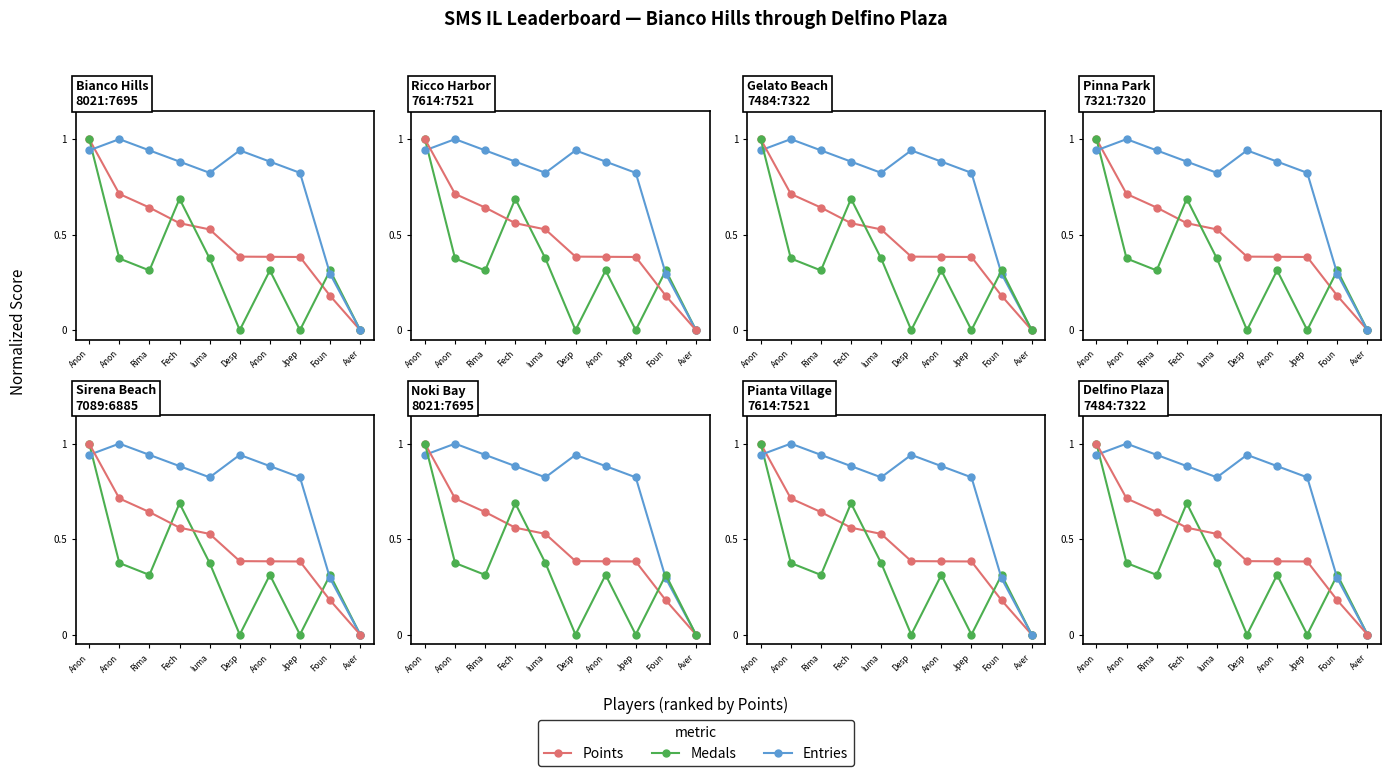

What are all the series names shown in the legend?

Points, Medals, Entries